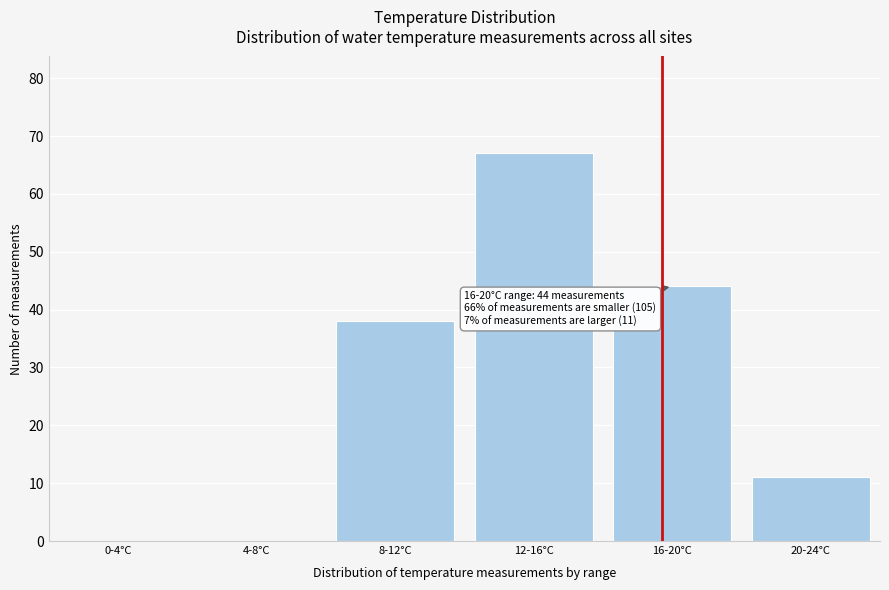

Reading left to right, transcribe all the data shown in this chart.

0-4°C=0	4-8°C=0	8-12°C=38	12-16°C=67	16-20°C=44	20-24°C=11